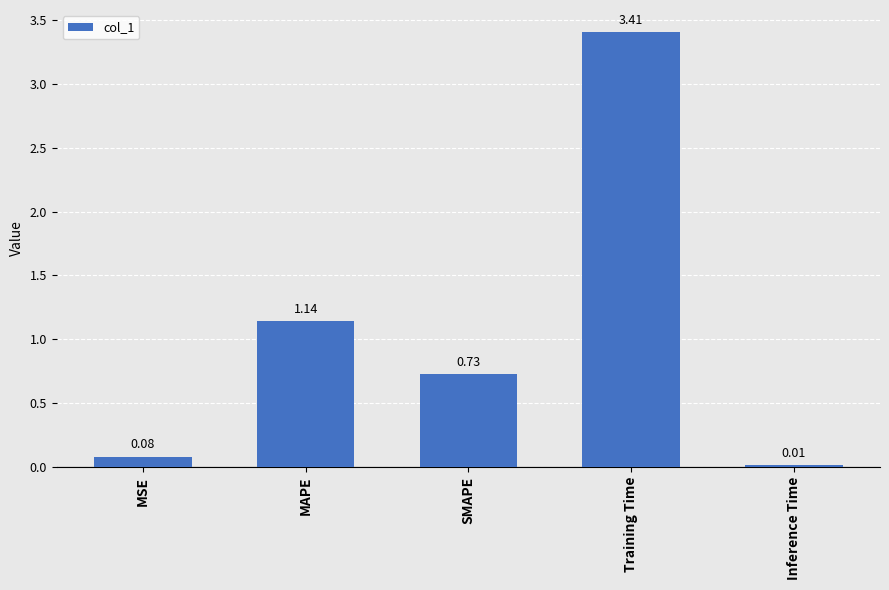

What is the label of the 3rd bar from the left?

SMAPE